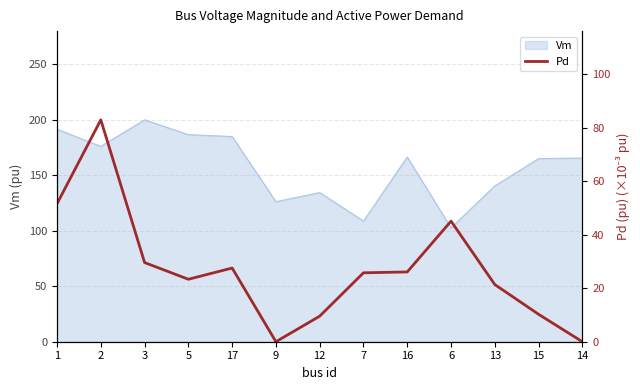

True or false: the data shows 37.8 at 5.

False